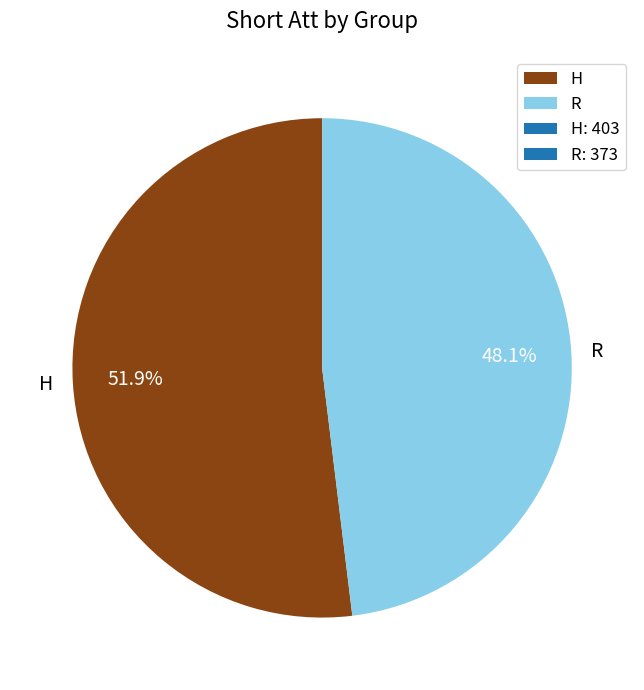

To the nearest percent, what is the difference between the largest and smallest slice percentages?

4%